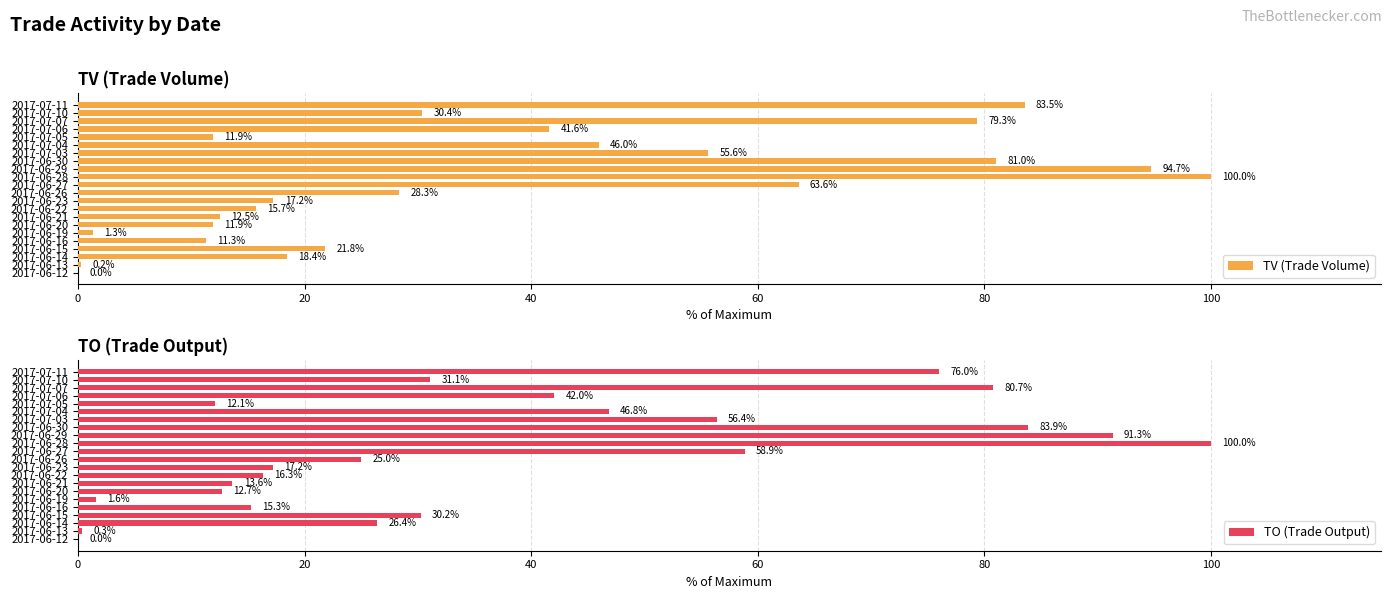

The value of TV (Trade Volume) at 2017-07-05 is 6.9. True or false?

False